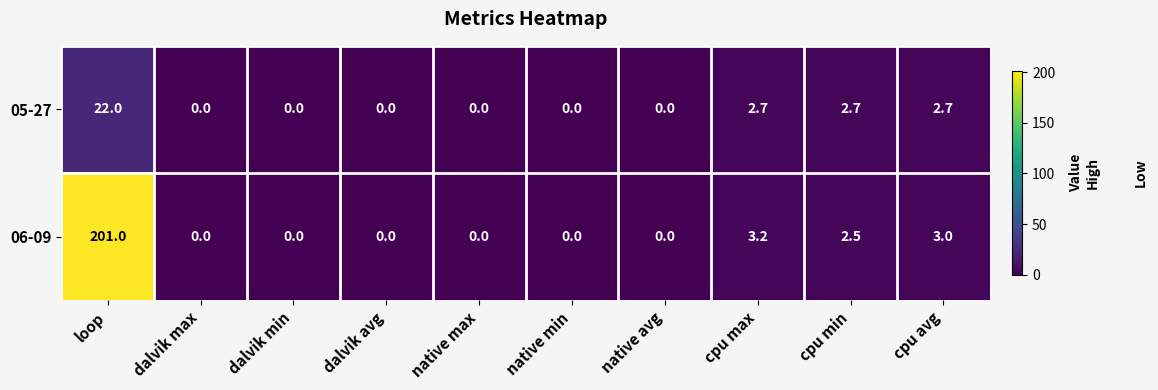

Reading left to right, transcribe all the data shown in this chart.

05-27: loop=22.0	dalvik max=0.0	dalvik min=0.0	dalvik avg=0.0	native max=0.0	native min=0.0	native avg=0.0	cpu max=2.7	cpu min=2.7	cpu avg=2.7
06-09: loop=201.0	dalvik max=0.0	dalvik min=0.0	dalvik avg=0.0	native max=0.0	native min=0.0	native avg=0.0	cpu max=3.2	cpu min=2.5	cpu avg=3.0